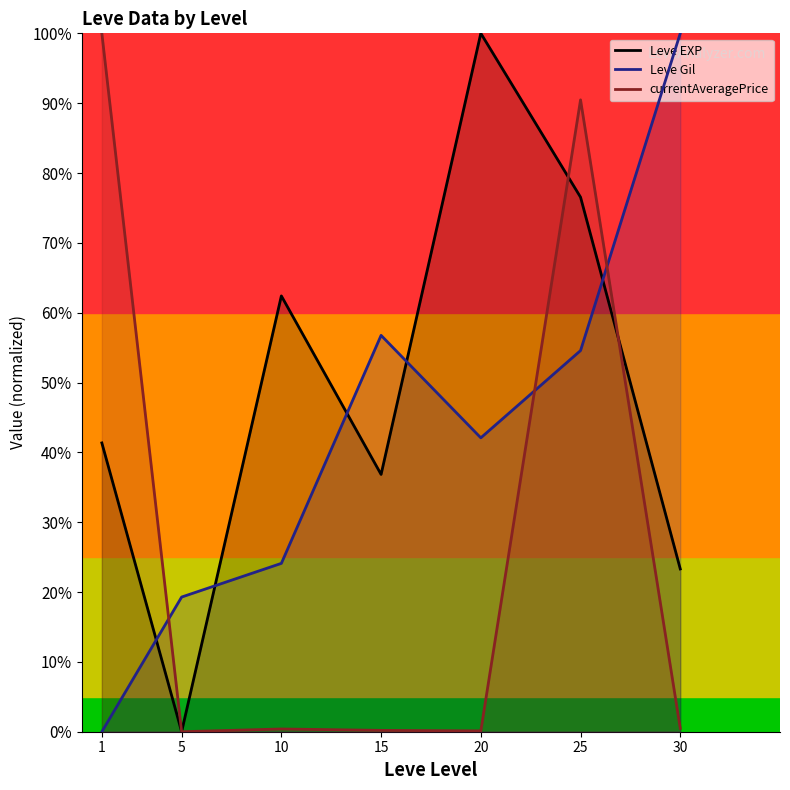

Is it true that Leve EXP equals 0.6 at 10?

True